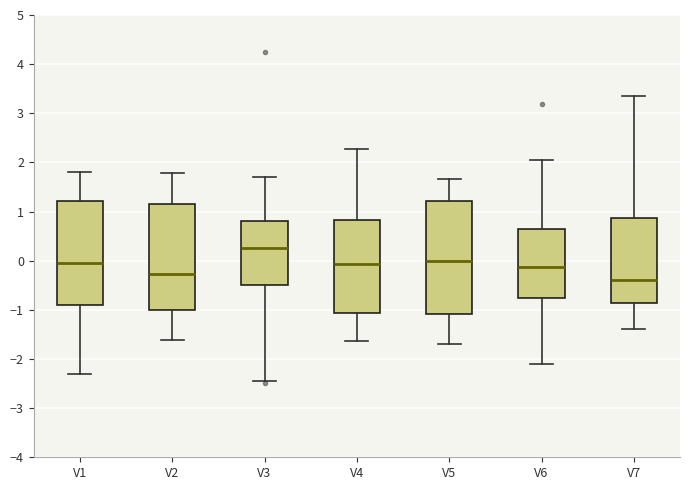

Reading left to right, read every box against the y-axis: the position of its median line, the range the box covers, and the ends of its whiskers. The values are not printed on the chart, so give them approximately, as read against the axis.

V1: median 0.0, box -0.9 to 1.2, whiskers -2.3 to 1.8
V2: median -0.3, box -1.0 to 1.2, whiskers -1.6 to 1.8
V3: median 0.3, box -0.5 to 0.8, whiskers -2.5 to 1.7
V4: median -0.1, box -1.1 to 0.8, whiskers -1.6 to 2.3
V5: median 0.0, box -1.1 to 1.2, whiskers -1.7 to 1.7
V6: median -0.1, box -0.8 to 0.6, whiskers -2.1 to 2.1
V7: median -0.4, box -0.9 to 0.9, whiskers -1.4 to 3.4